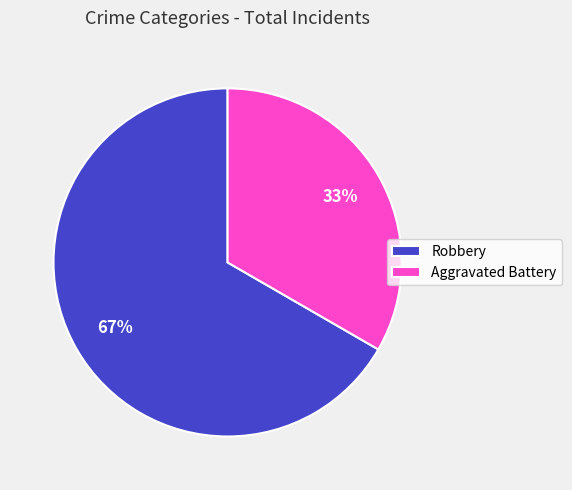

Is Robbery the majority of the pie?

Yes